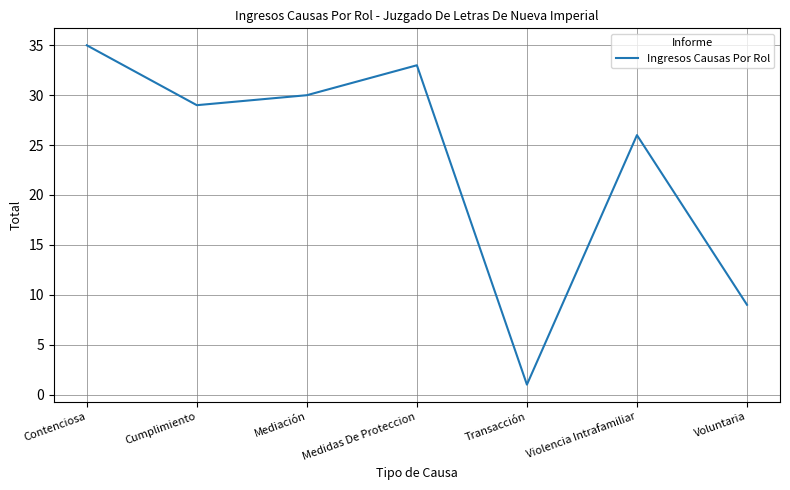

What position from the left is Contenciosa?

1